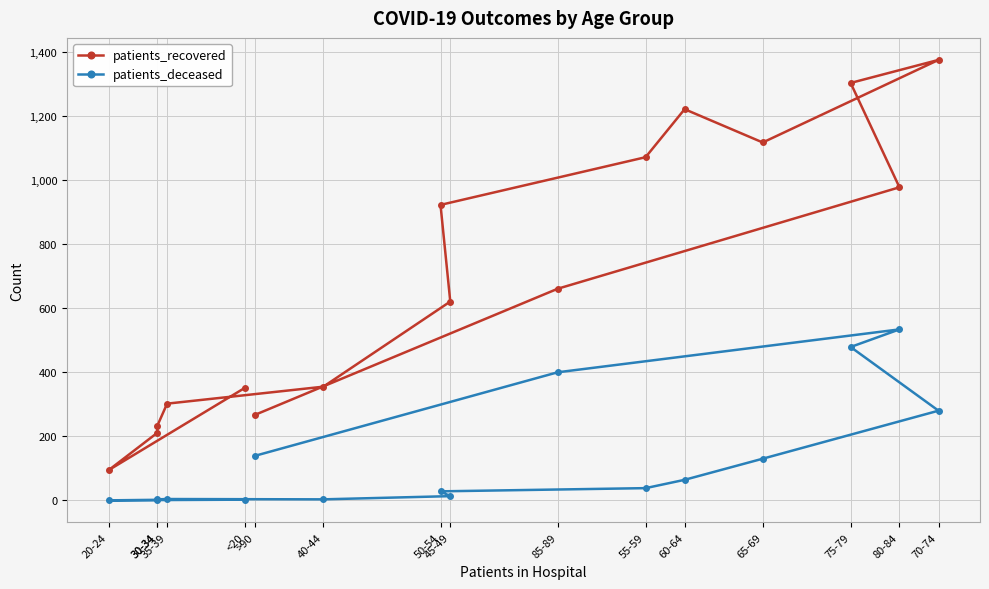

What is the spread (max minus min) of values at 80-84?

444